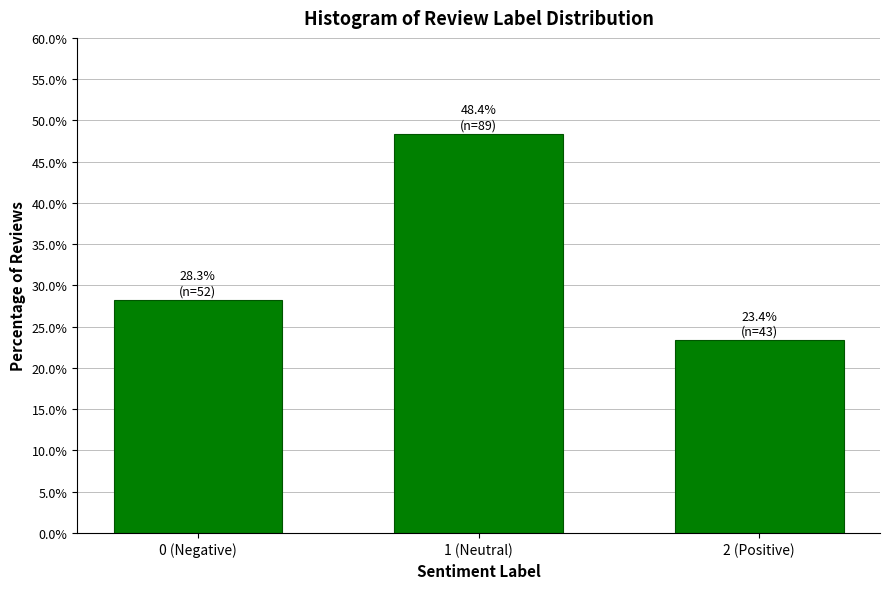

Reading right to left, extract all data points from this chart.

23.4	48.4	28.3